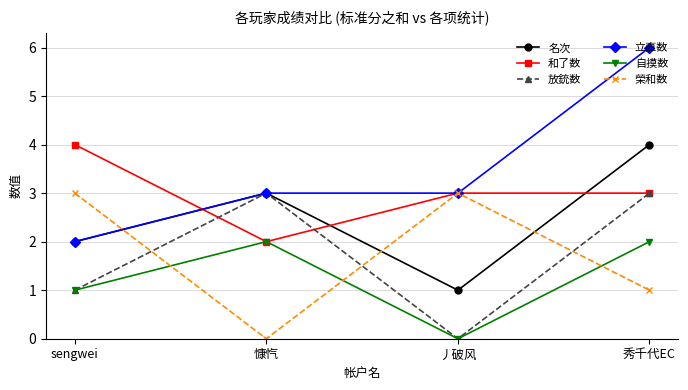

What are all the series names shown in the legend?

名次, 和了数, 放銃数, 立直数, 自摸数, 榮和数